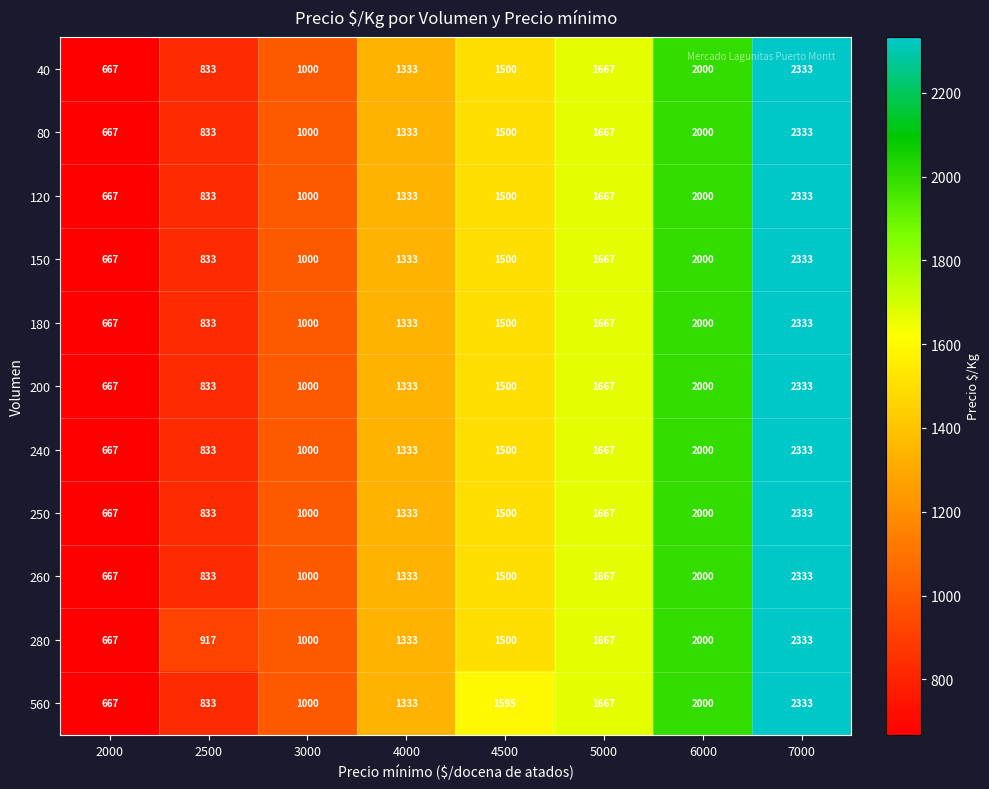

Read the 150 value at 4500.

1500